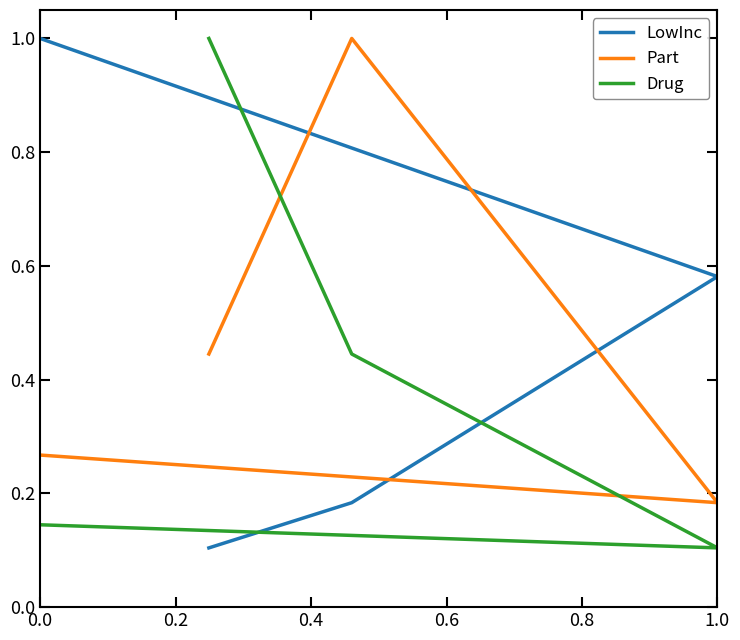

At how many categories does at least one series exceed 0?

4